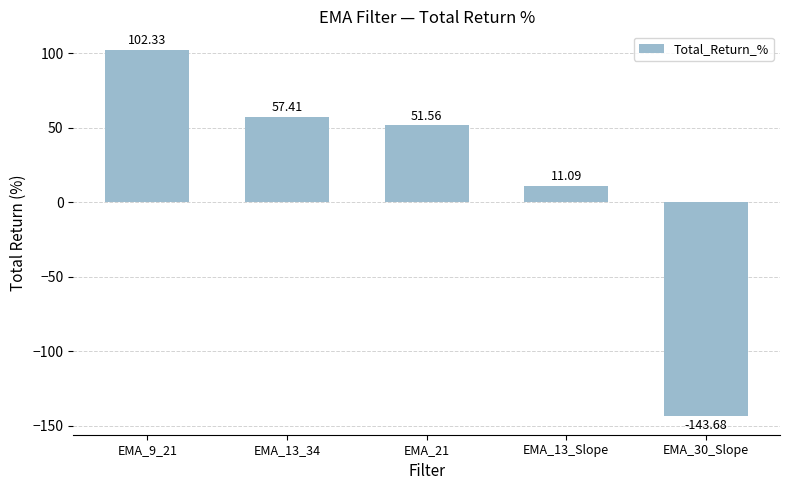

List the labels in order of value, smallest first.

EMA_30_Slope, EMA_13_Slope, EMA_21, EMA_13_34, EMA_9_21